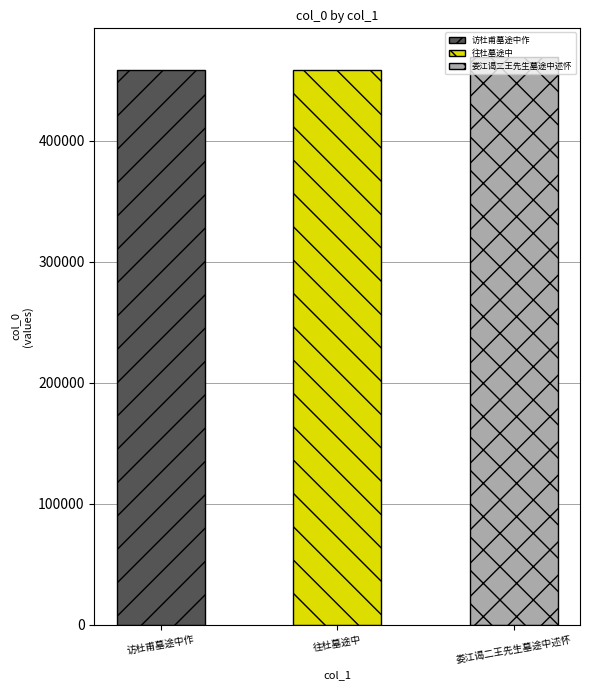

How many values are below 458644?

1